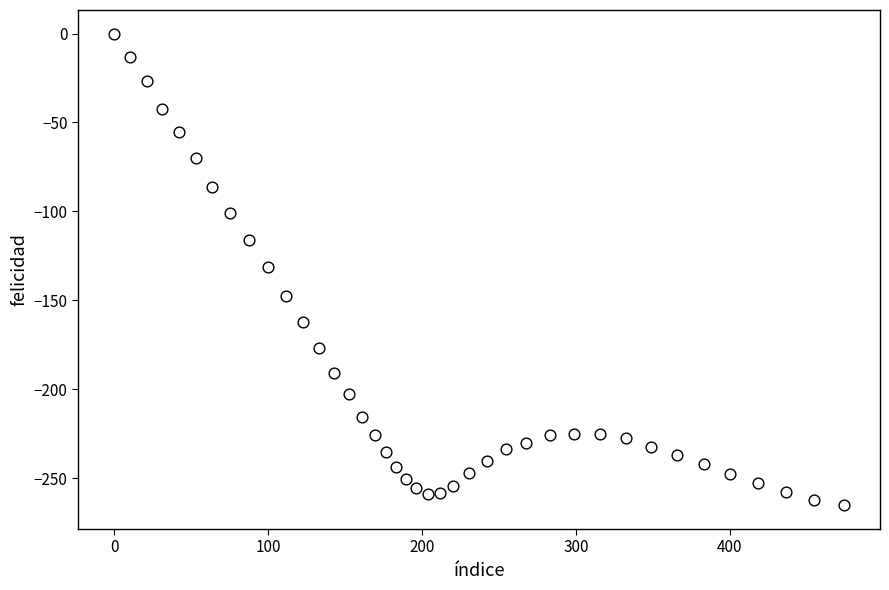

What is the range of X values (max minus min)?

474.1